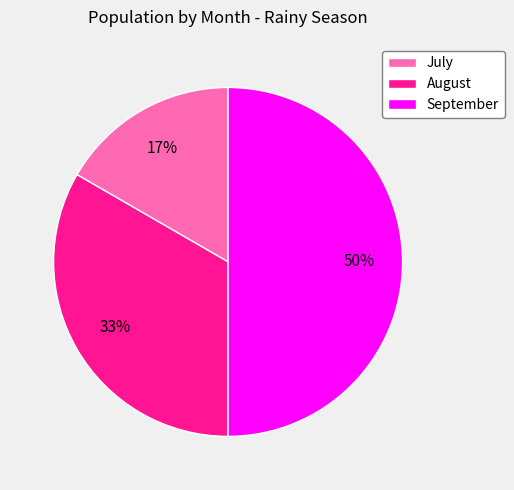

Does July account for over 50% of the chart?

No